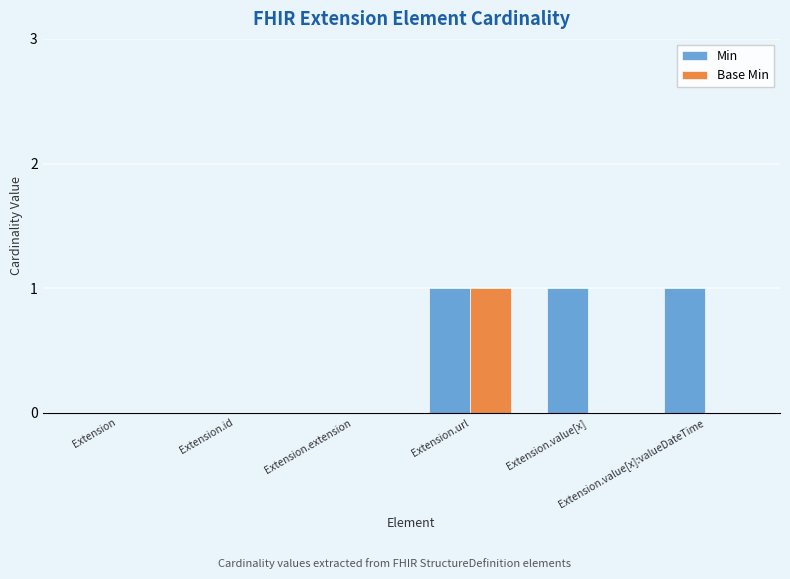

What is the sum of all Min values?

3